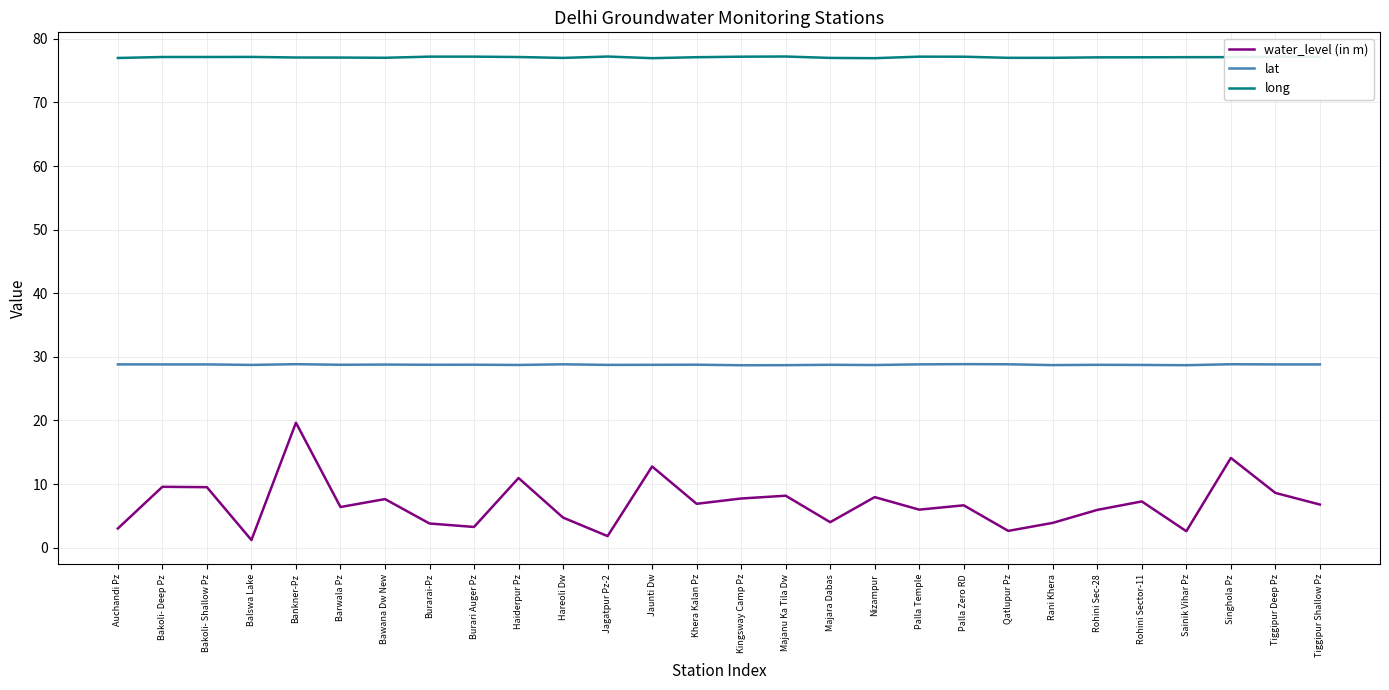

What position from the right is Hareoli Dw?

18